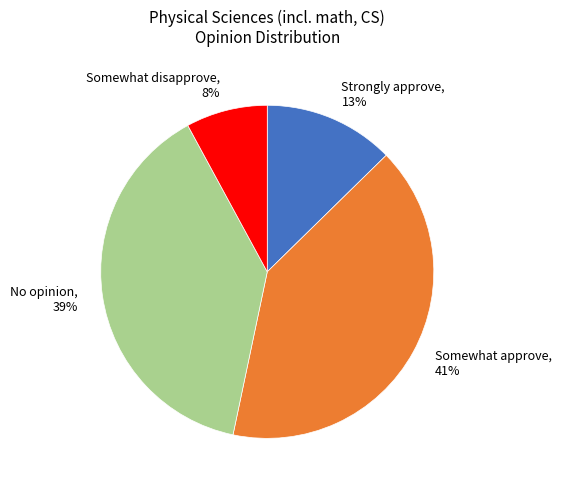

True or false: Somewhat approve, 41% accounts for 33% of the total.

False